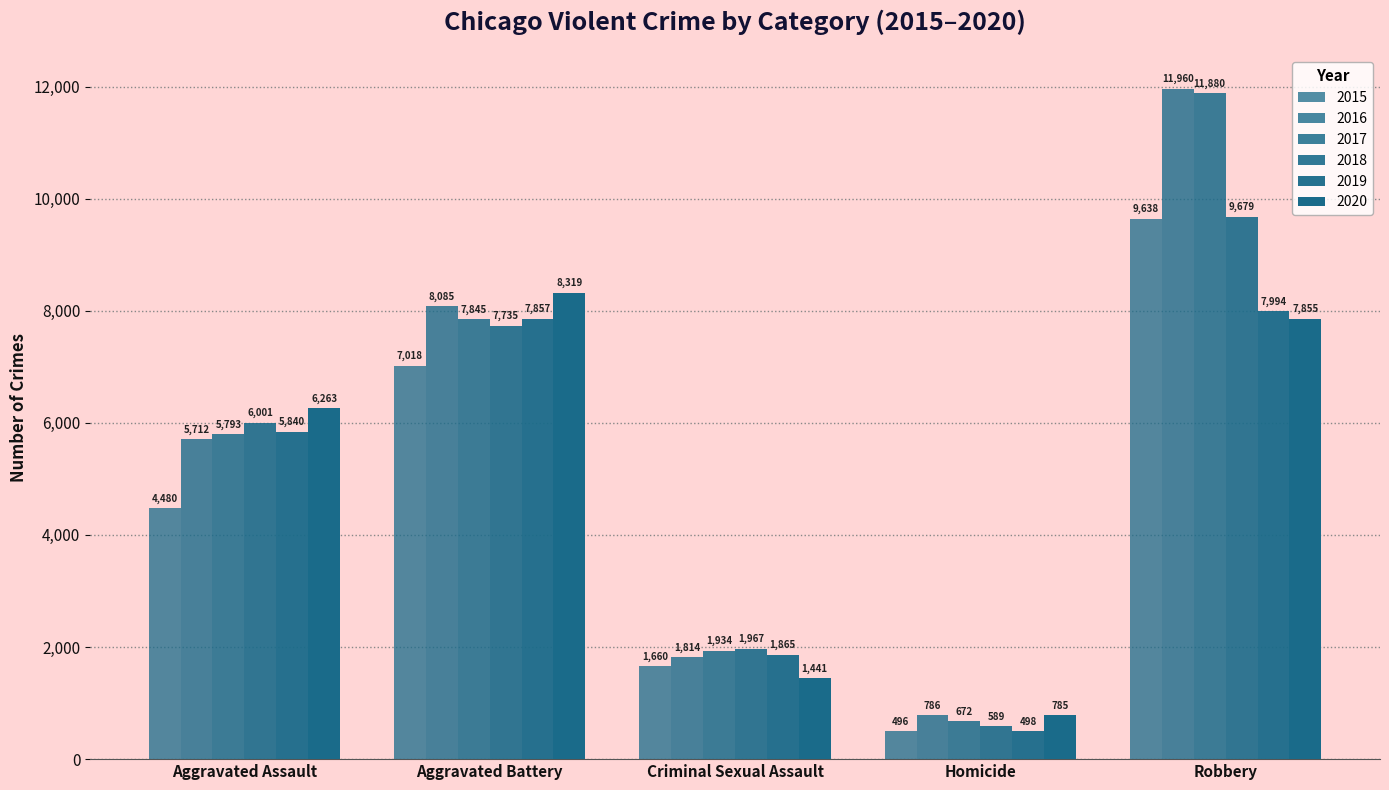

What is the label of the 3rd bar from the left?

Criminal Sexual Assault